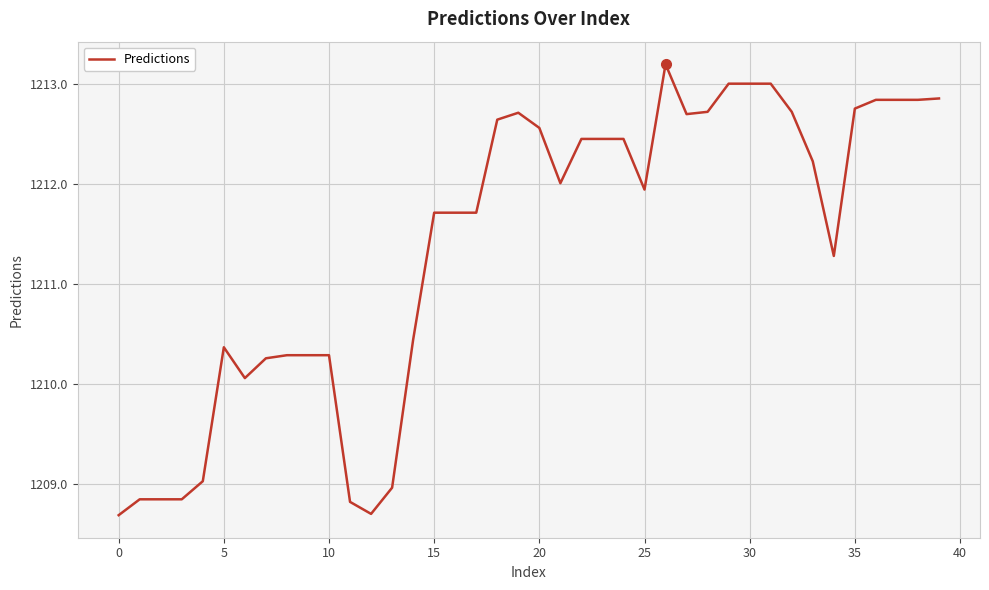

What is the average value?

1211.4